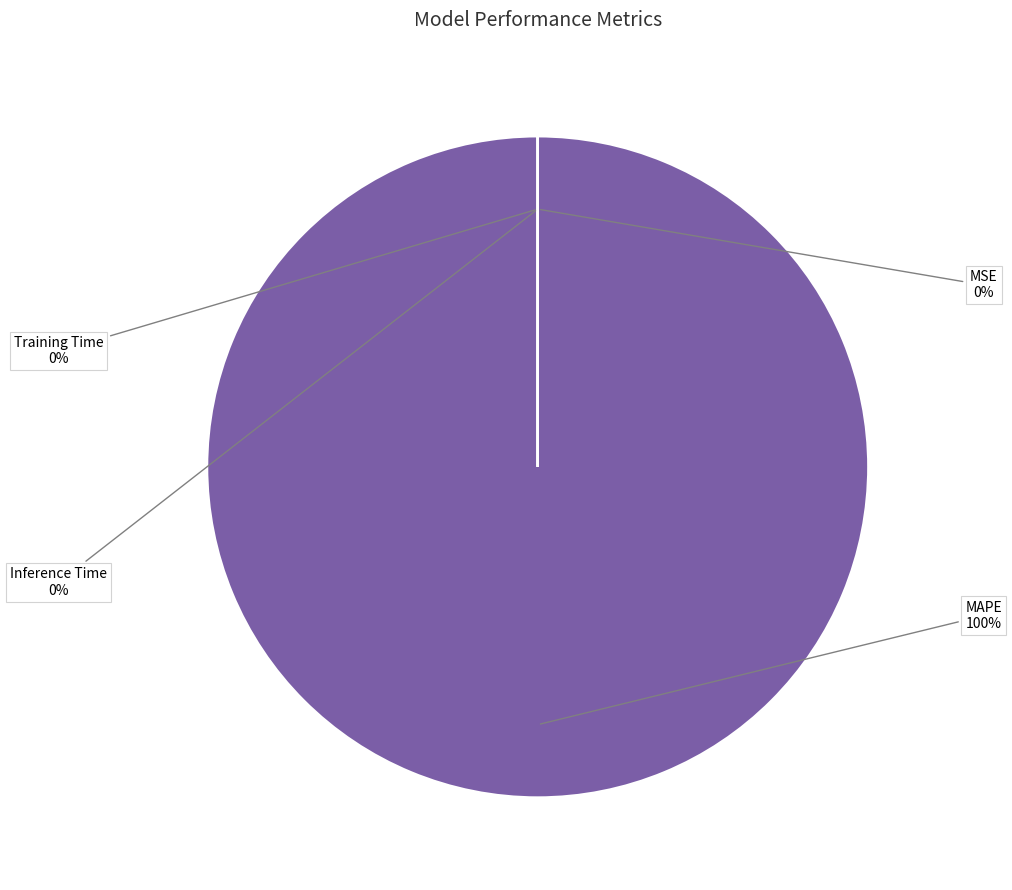

Is there any slice that represents more than half of the pie?

Yes